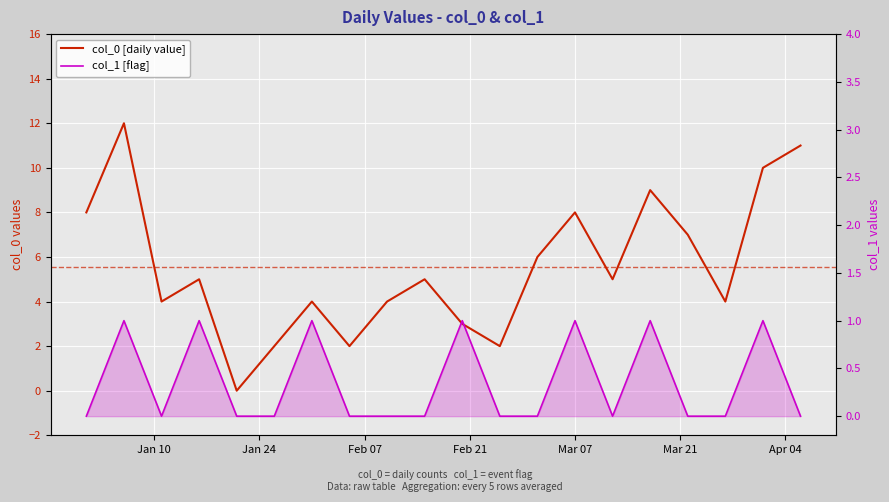

List the series in order of their overall mean, lowest first.

col_1 [flag], col_0 [daily value]